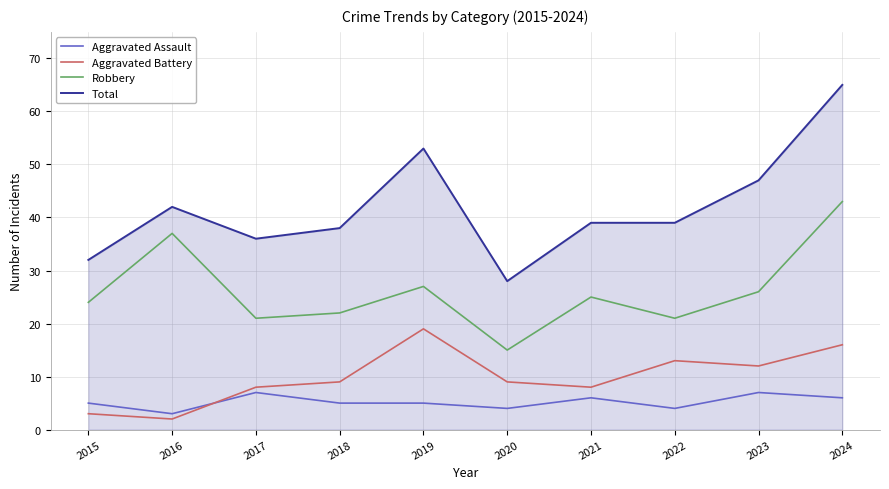

At which category is the sum across all series the highest?

2024